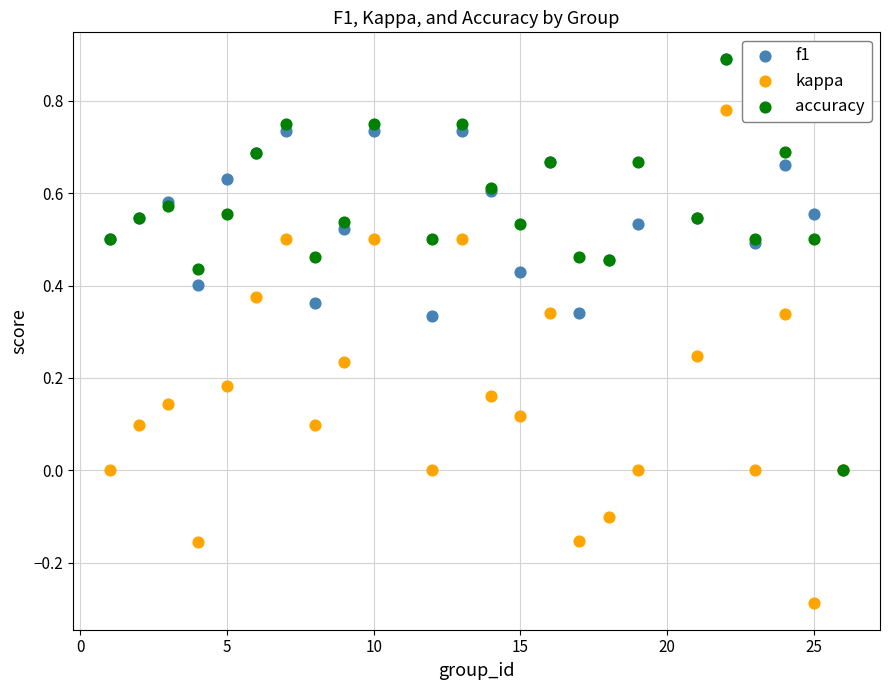

Which series has the largest Y range (max minus min)?

kappa